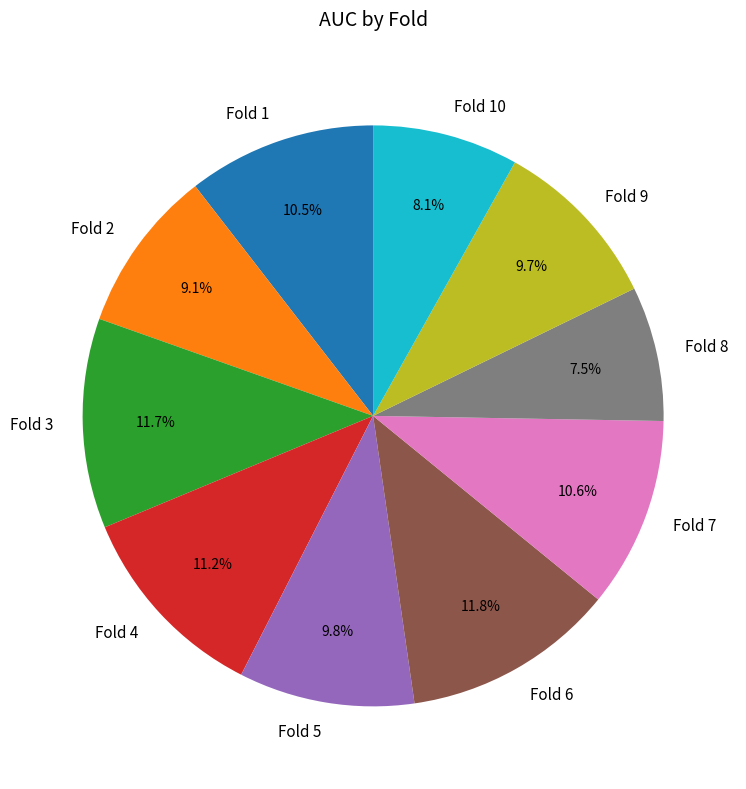

Is Fold 7 the majority of the pie?

No